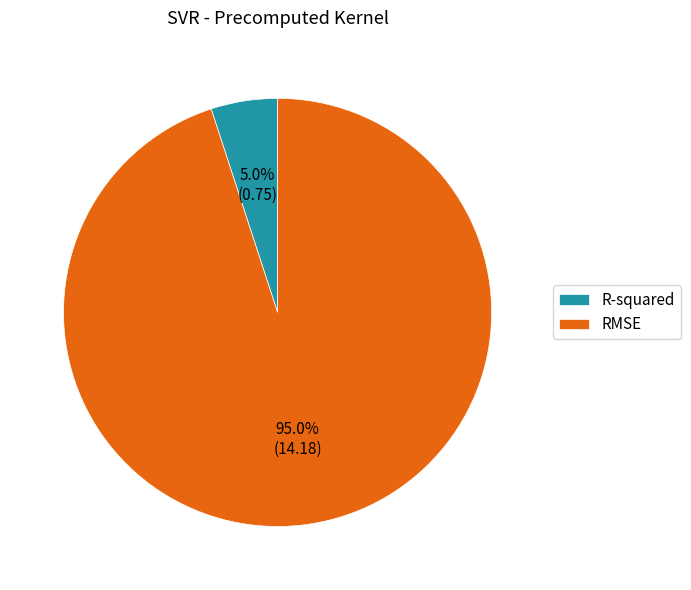

What is the majority slice?

RMSE